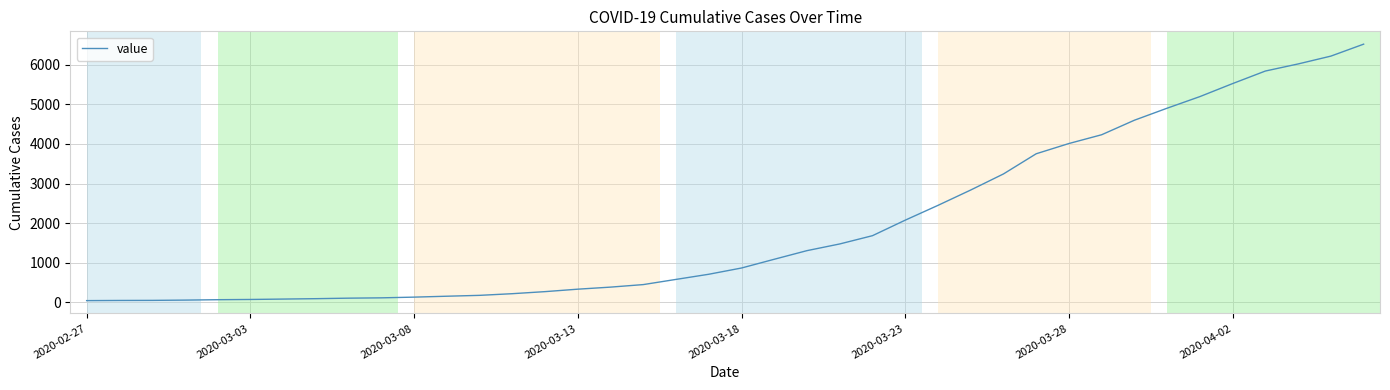

How many lines are shown in the chart?

1